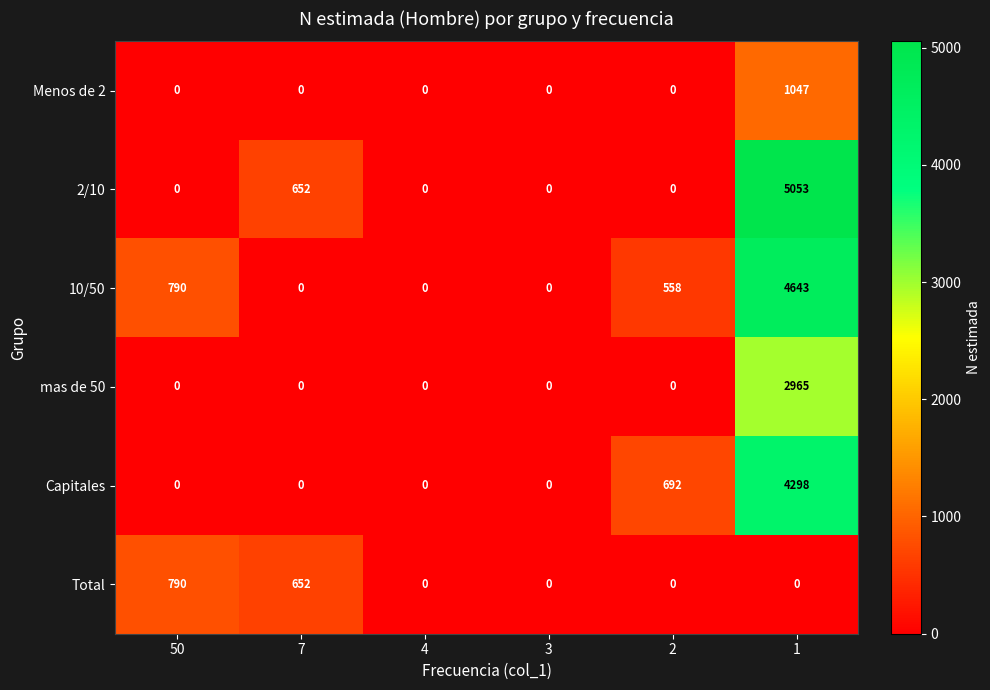

What is the greatest value displayed?

5053